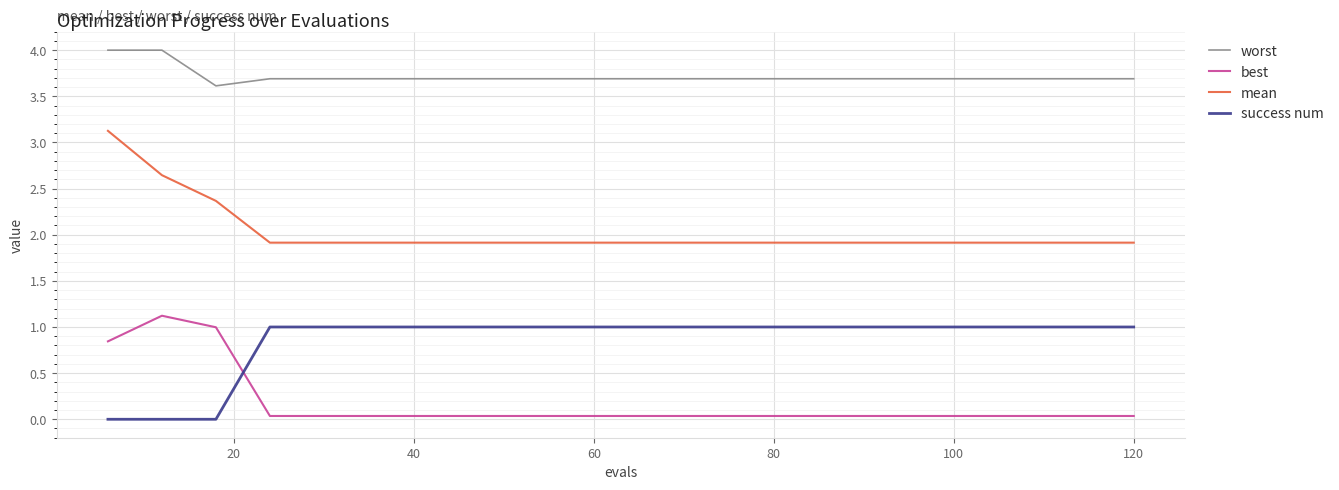

What is the highest value of the best series?

1.1